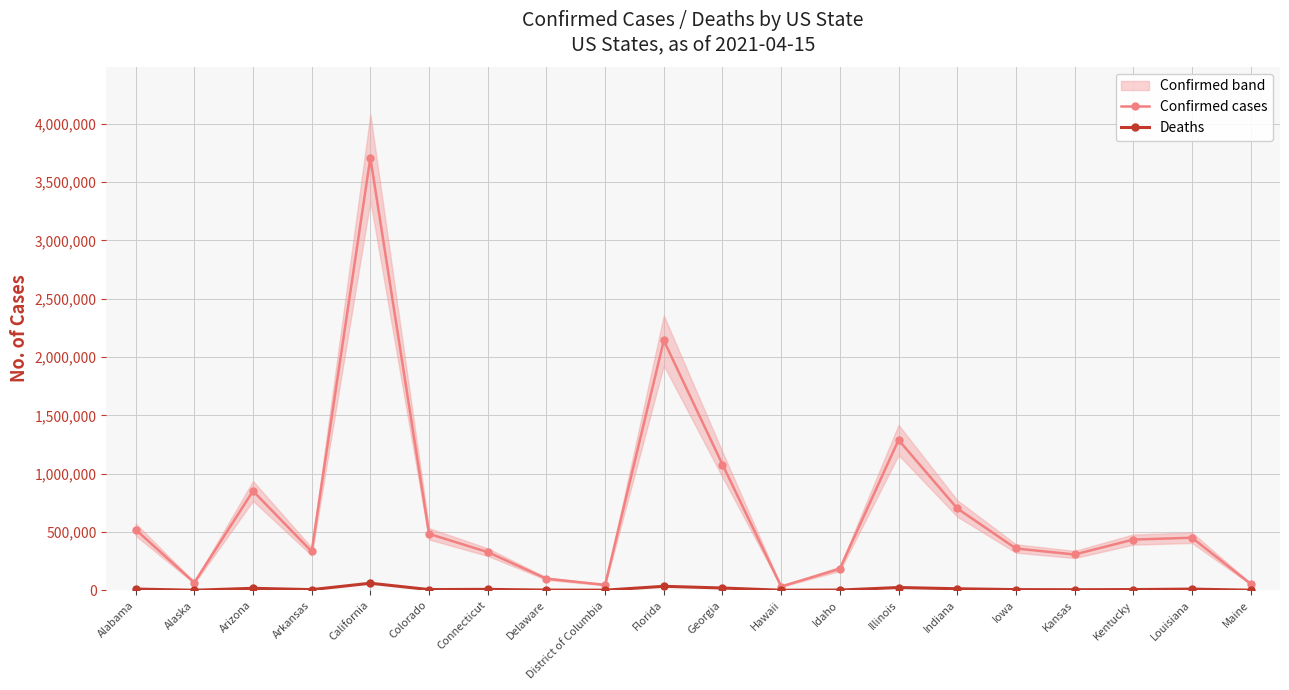

How many values in the Deaths series are below 6285?

10